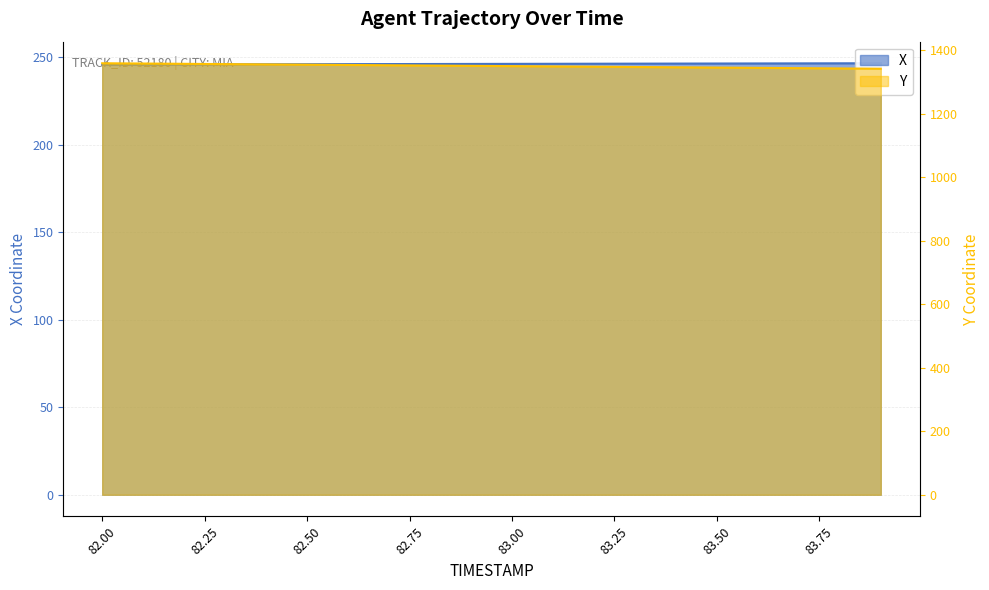

Is it true that X equals 246.4 at 83.5?

True